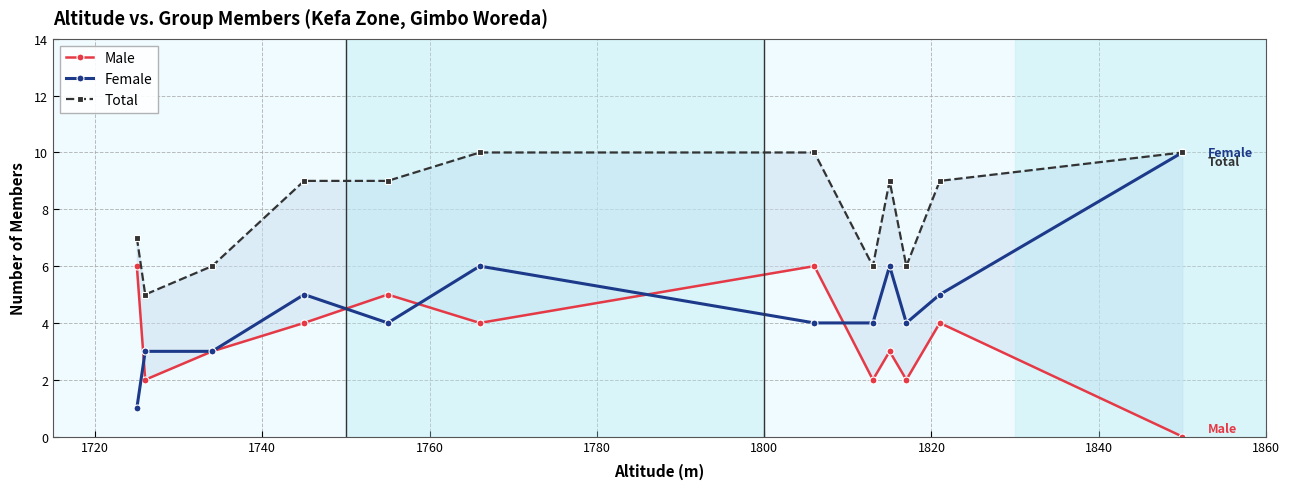

What is the average value of the Female series?

5